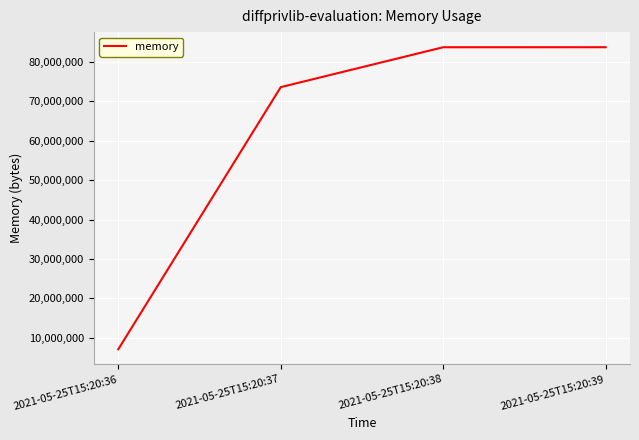

Which label corresponds to the smallest value in the chart?

2021-05-25T15:20:36